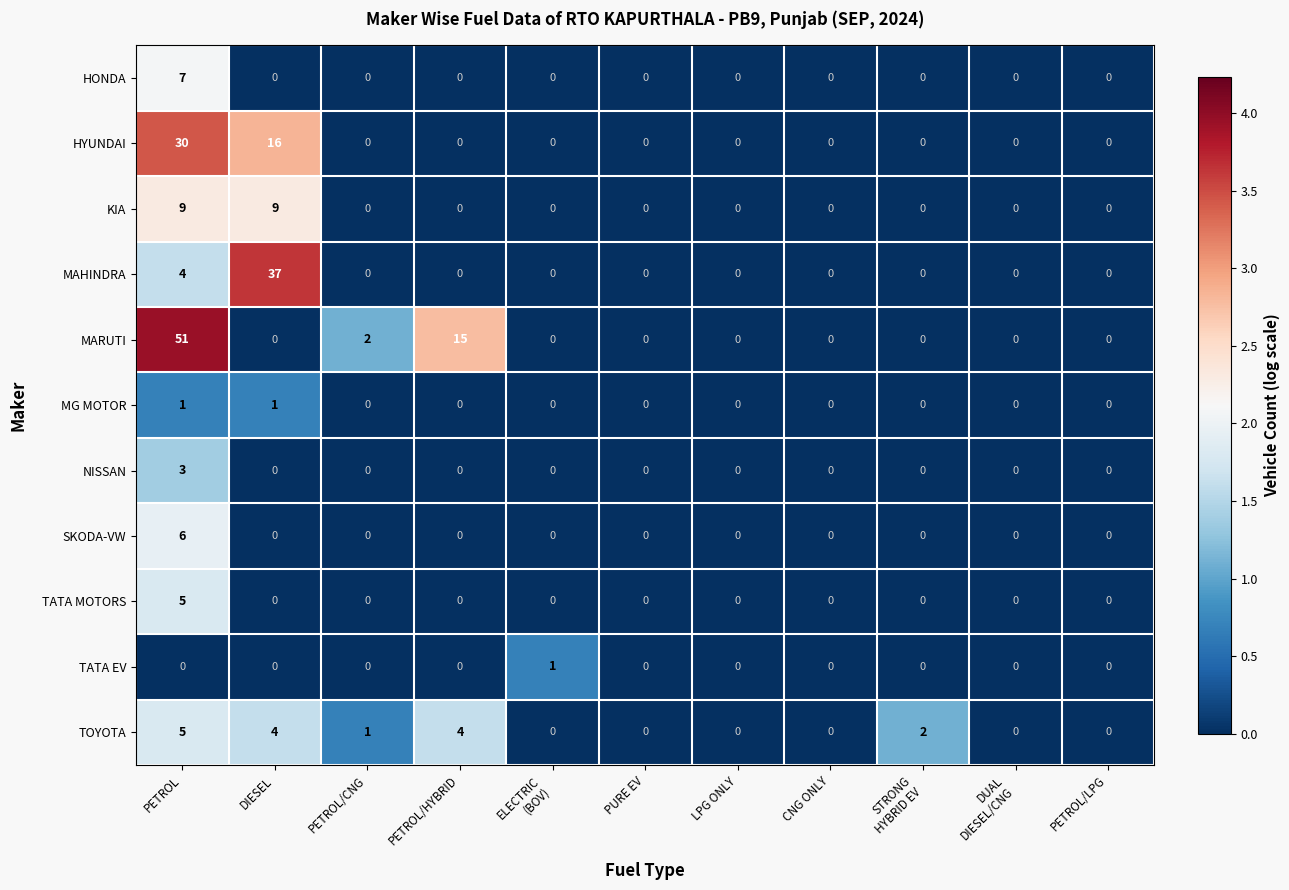

What is the difference between the maximum and minimum values in the TOYOTA series?

5